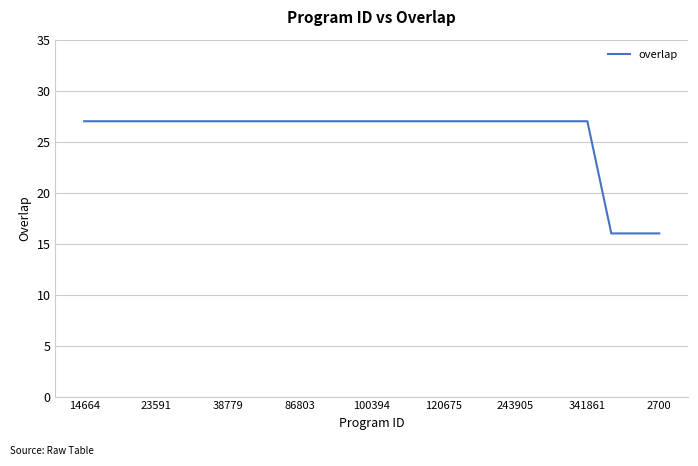

Reading left to right, extract all data points from this chart.

27	27	27	27	27	27	27	27	27	27	27	27	27	27	27	27	27	27	27	27	27	27	16	16	16